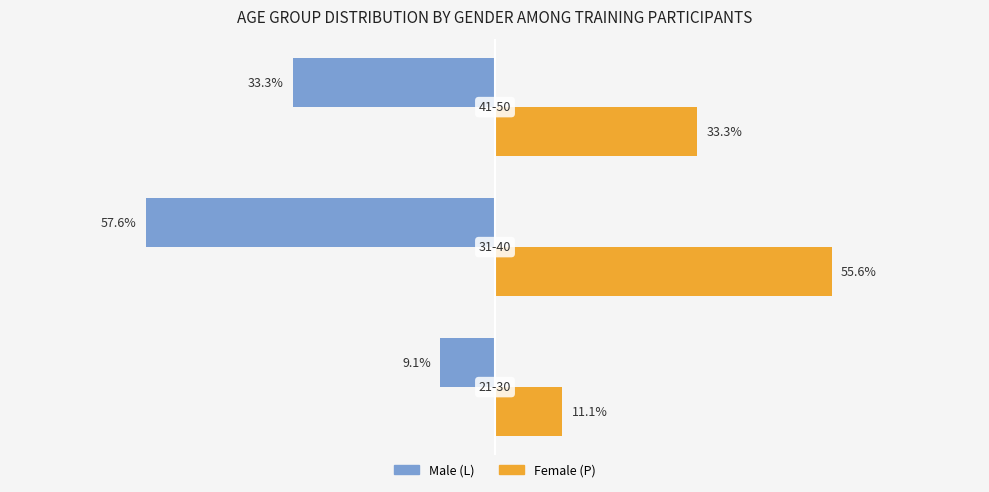

Which series has the largest total across all categories?

Female (P)